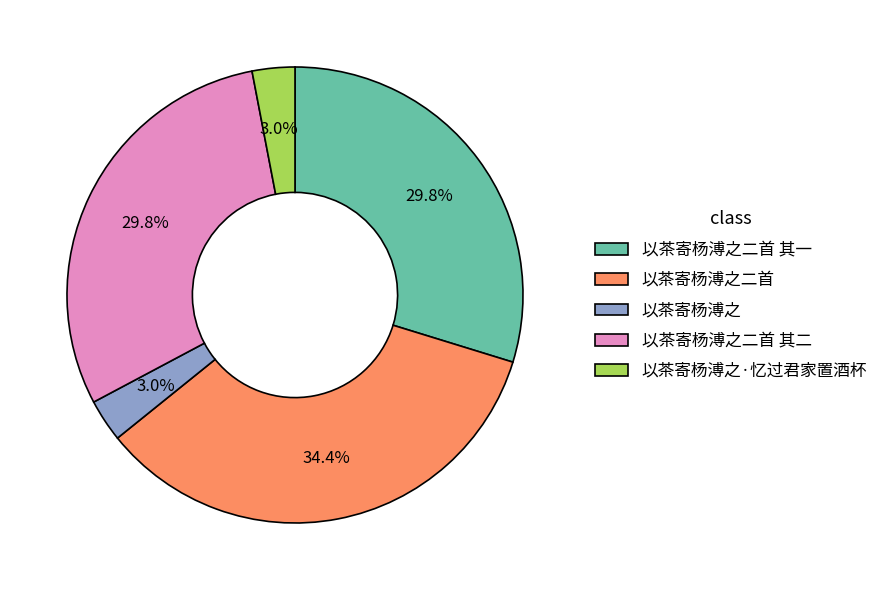

Combined, what portion of the pie is 以茶寄杨溥之二首 其一 and 以茶寄杨溥之二首?

64.2%